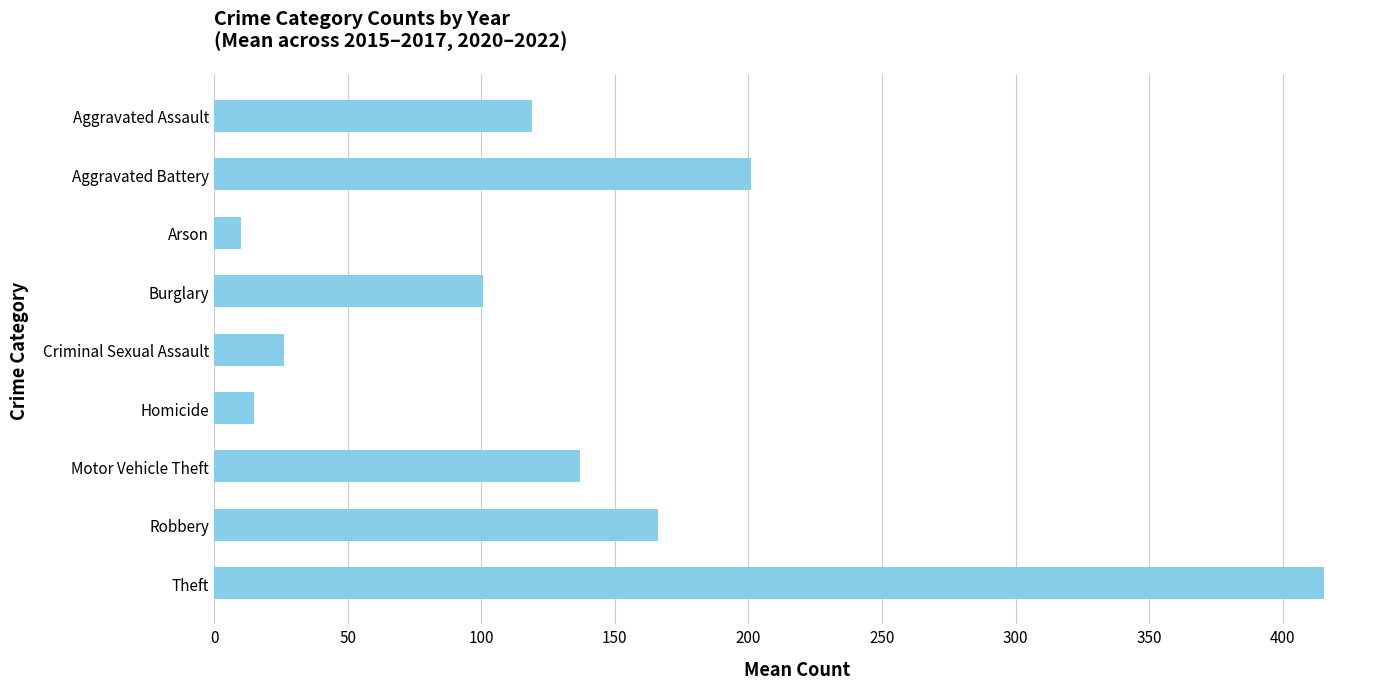

Reading top to bottom, extract all data points from this chart.

118.8	200.8	10.2	100.8	26.2	15.0	137.0	166.2	415.7